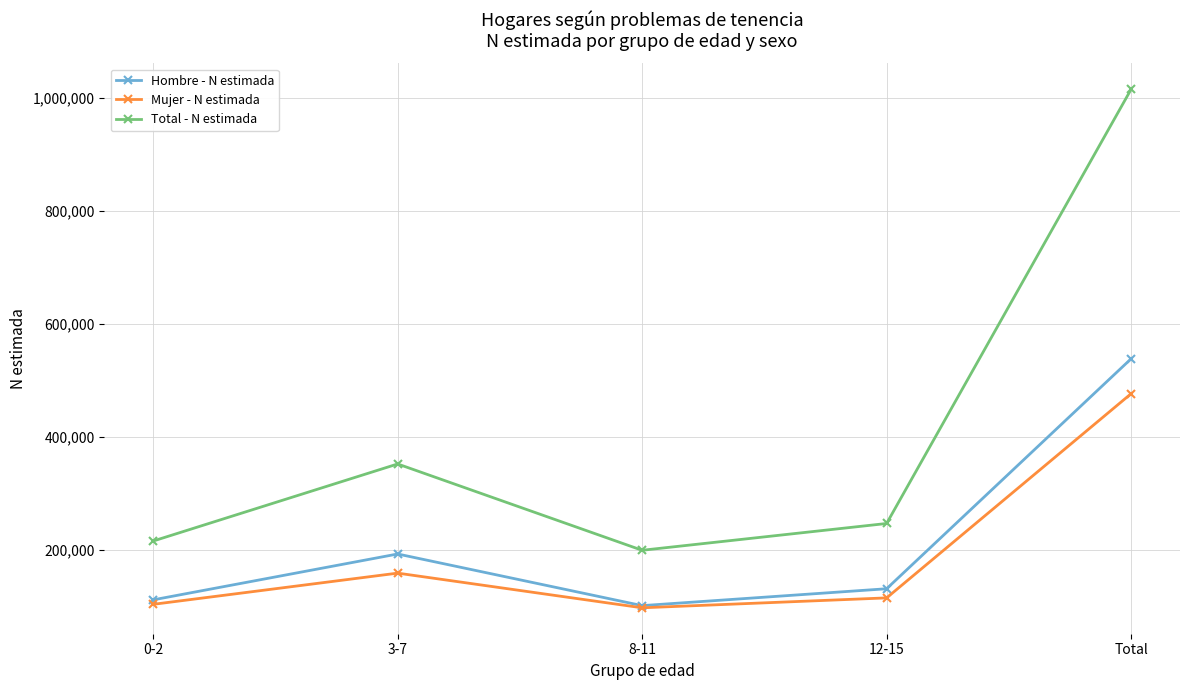

Reading left to right, list all the values displayed in this chart.

Hombre - N estimada: 112042	193224	101812	131702	538781
Mujer - N estimada: 104121	159344	97980	115520	476965
Total - N estimada: 216163	352568	199793	247221	1015746